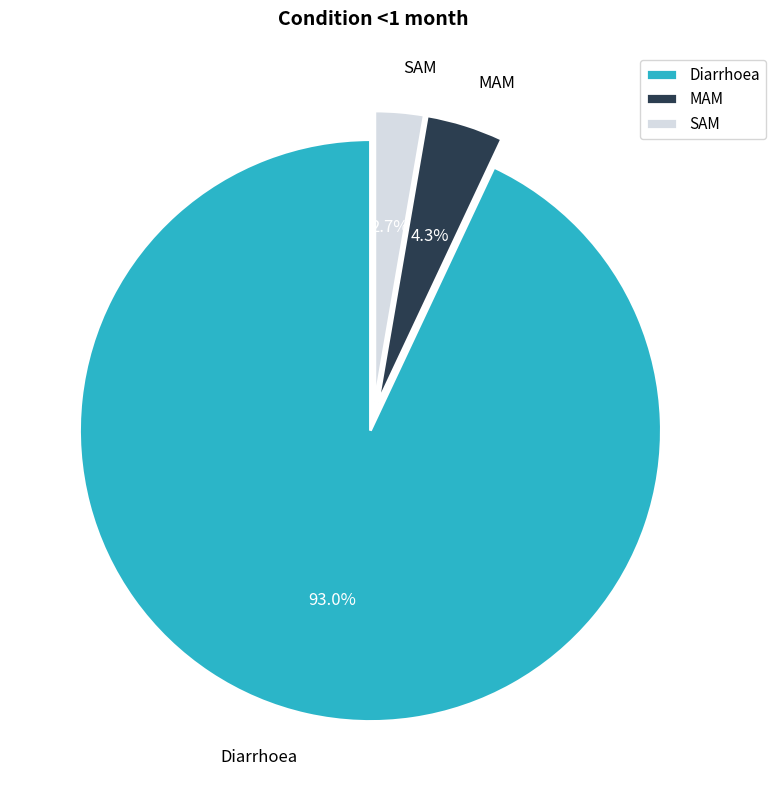

Rank the categories by value from lowest to highest.

SAM, MAM, Diarrhoea